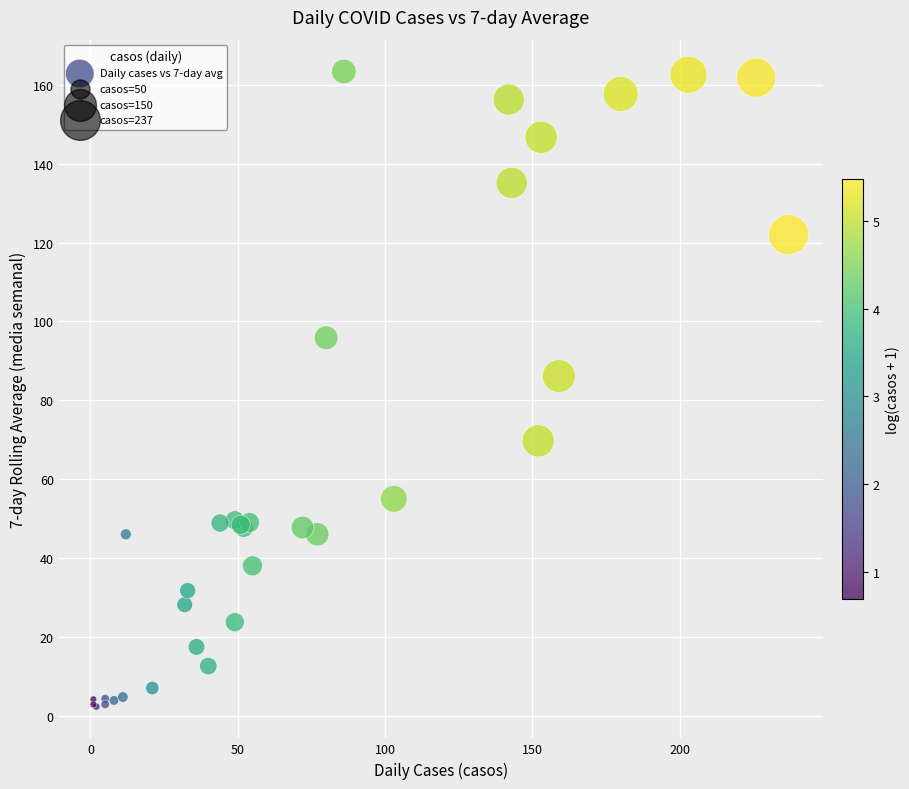

What Y value in the scatter plot is closest to 82?

86.1